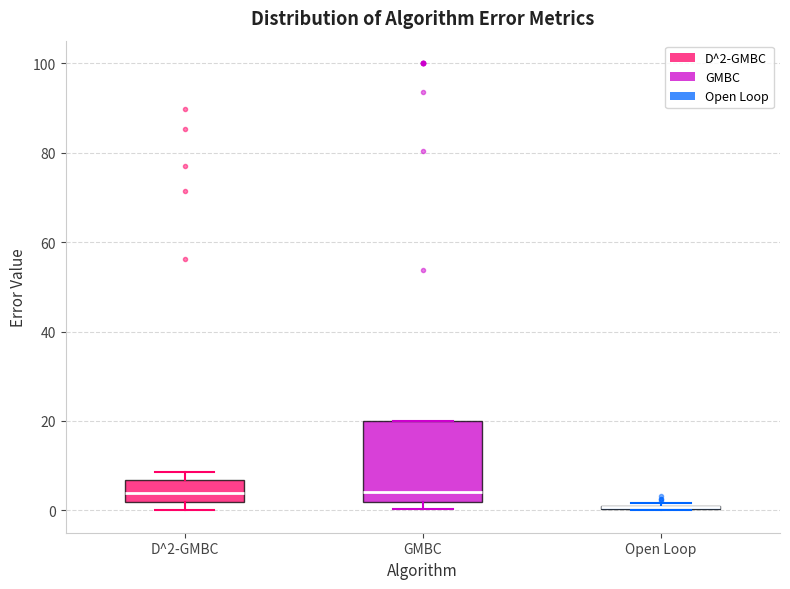

Reading left to right, transcribe this box plot: for each box, give where its median line is, the range the box spans, and where its two whiskers end, as read against the y-axis. The values are not printed on the chart, so give them approximately, as read against the axis.

D^2-GMBC: median 4, box 2 to 6, whiskers 0 to 8
GMBC: median 4, box 2 to 20, whiskers 0 to 20
Open Loop: box collapsed to a line at 0, whiskers 0 to 2